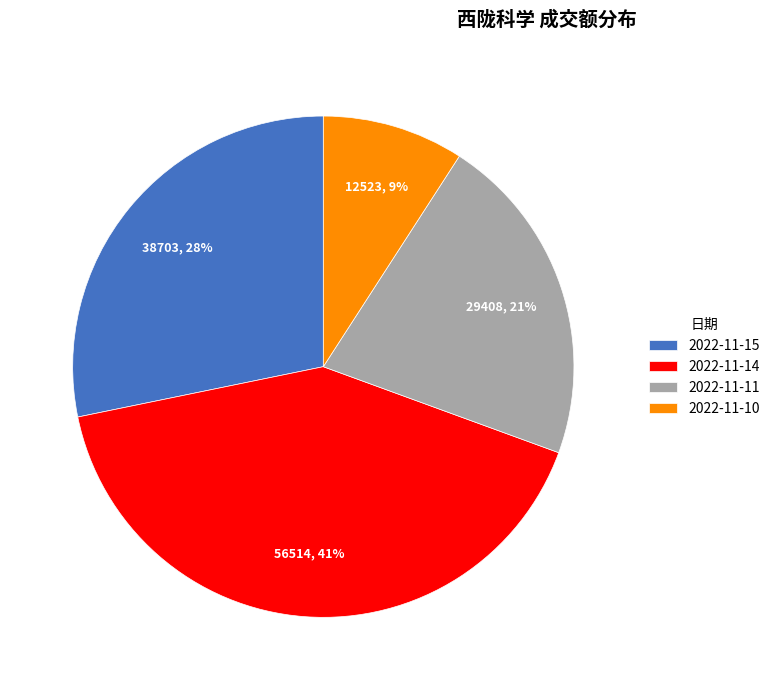

To the nearest percent, what is the difference between the largest and smallest slice percentages?

32%